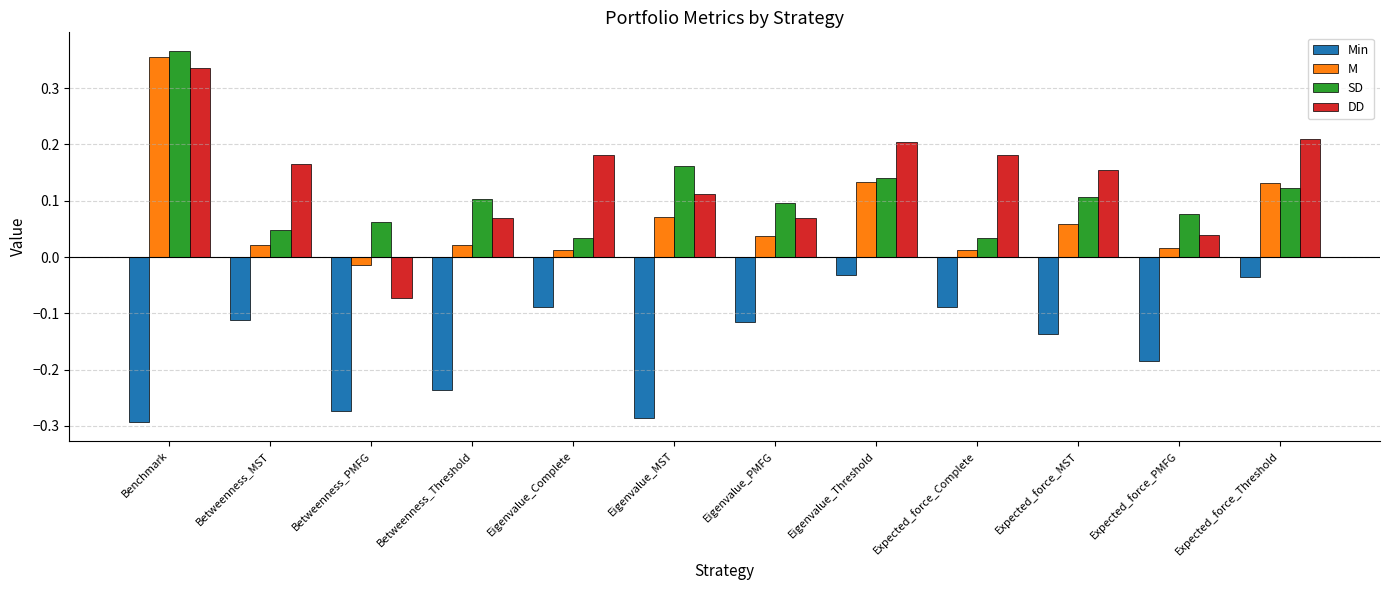

Count the number of categories in the chart.

12